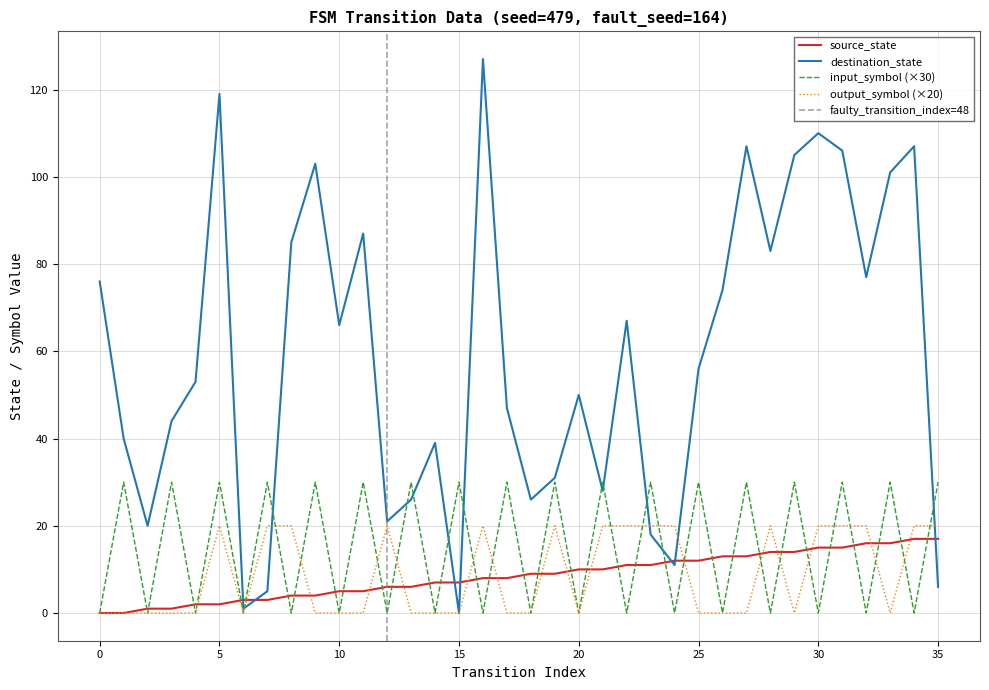

Rank the series by their maximum value, from highest to lowest.

destination_state, input_symbol_encoded, output_symbol, source_state